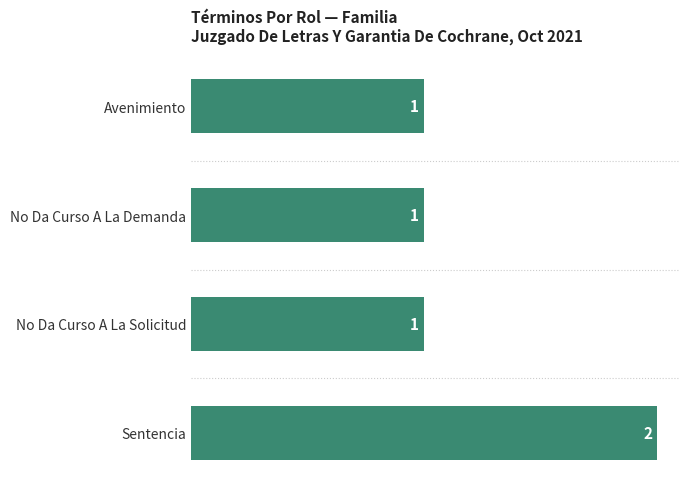

Between No Da Curso A La Demanda and Sentencia, which is larger?

Sentencia